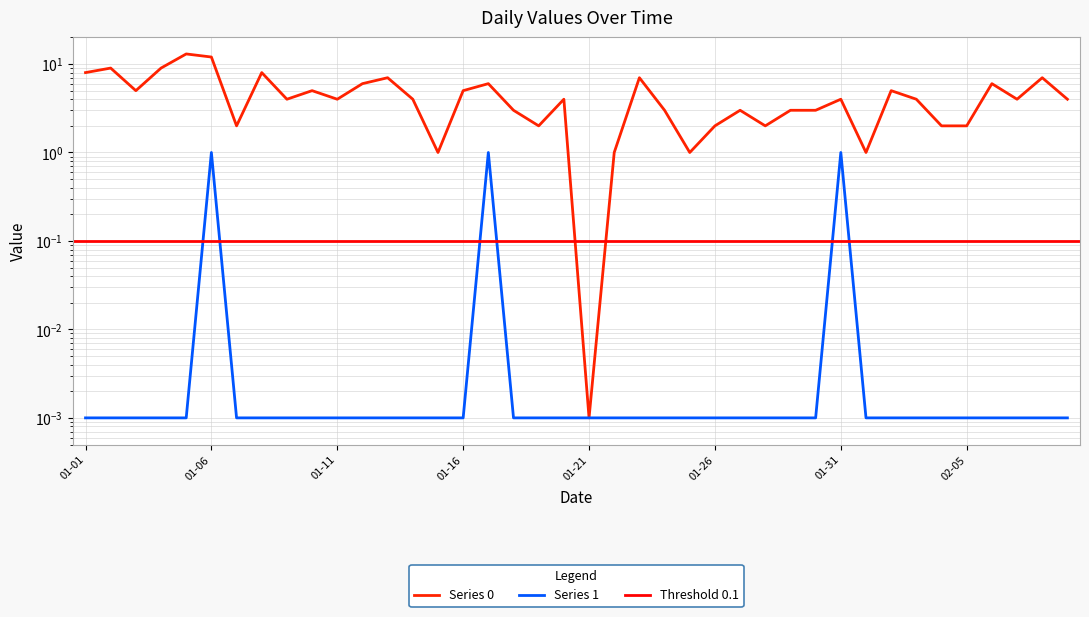

Which category has the lowest value in the Series 1 series?

01-01